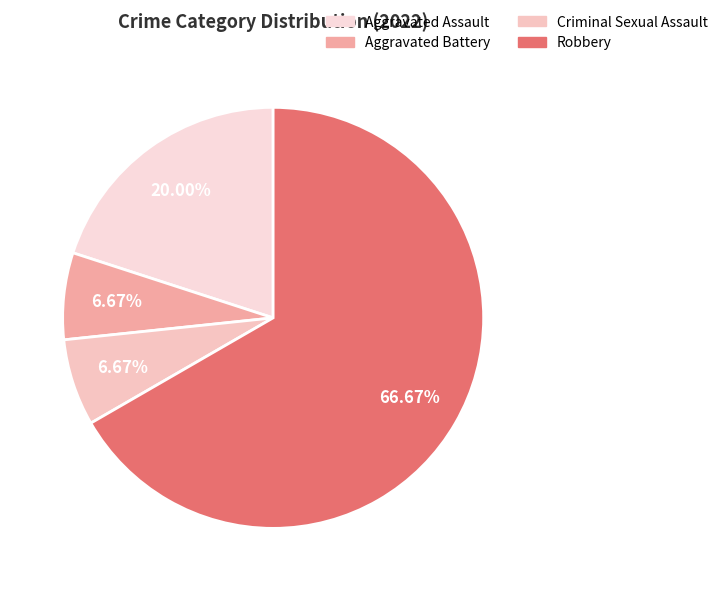

What percentage is NOT represented by Aggravated Battery?

93.3%